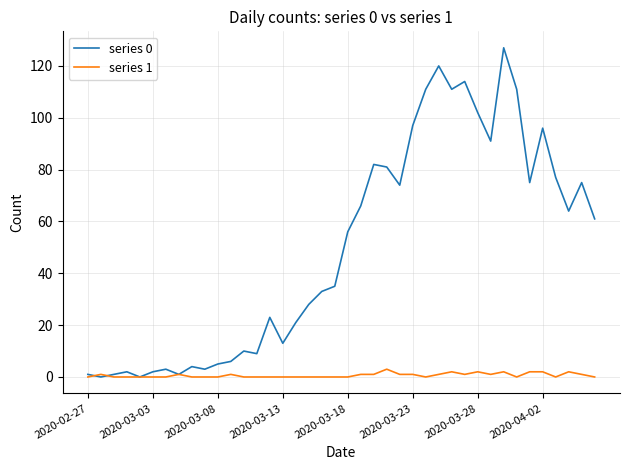

Which series has the largest total across all categories?

series 0